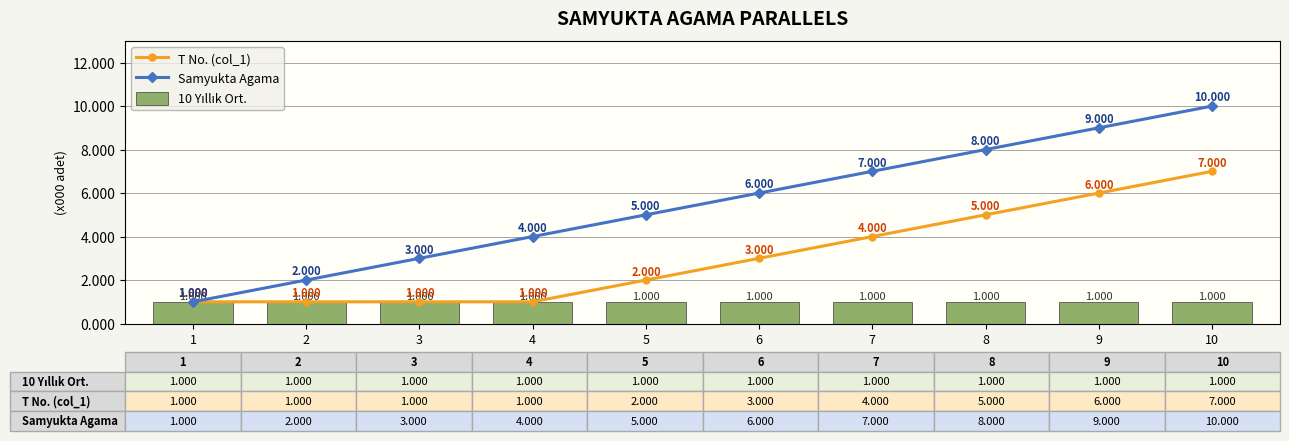

Does the chart contain stacked bars?

No